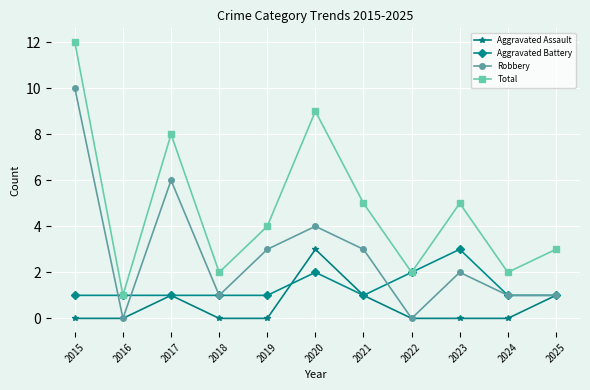

At which category does Total reach its first local valley?

2016